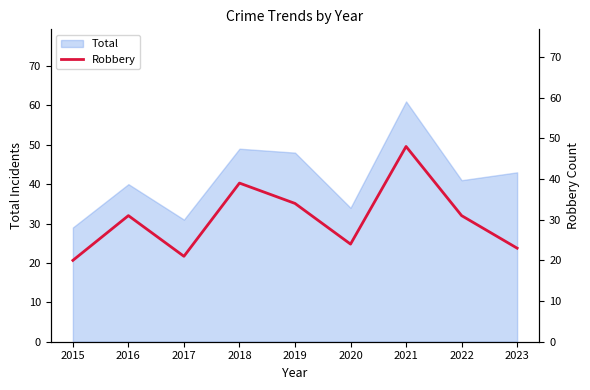

The Total series shows 15 at 2022. True or false?

False